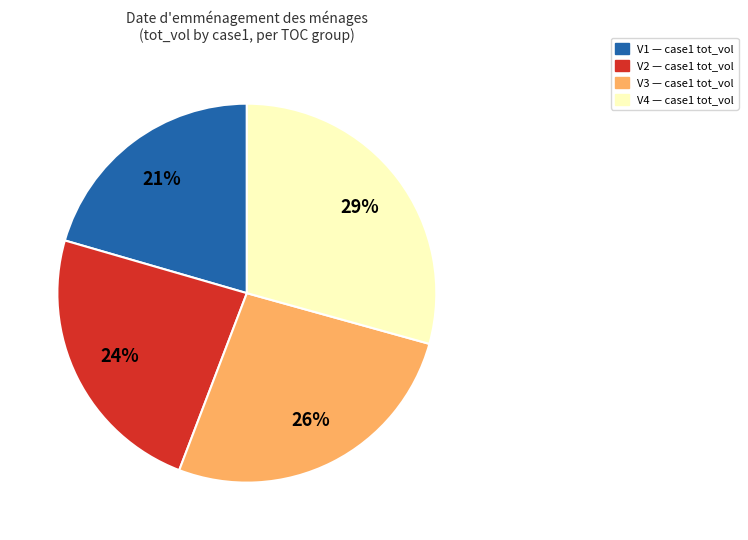

To the nearest percent, what is the average slice percentage?

25%